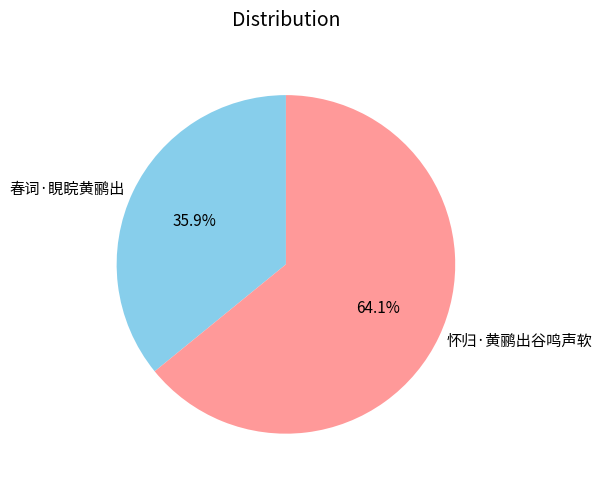

The 怀归·黄鹂出谷鸣声软 slice represents 64% of the pie. True or false?

True